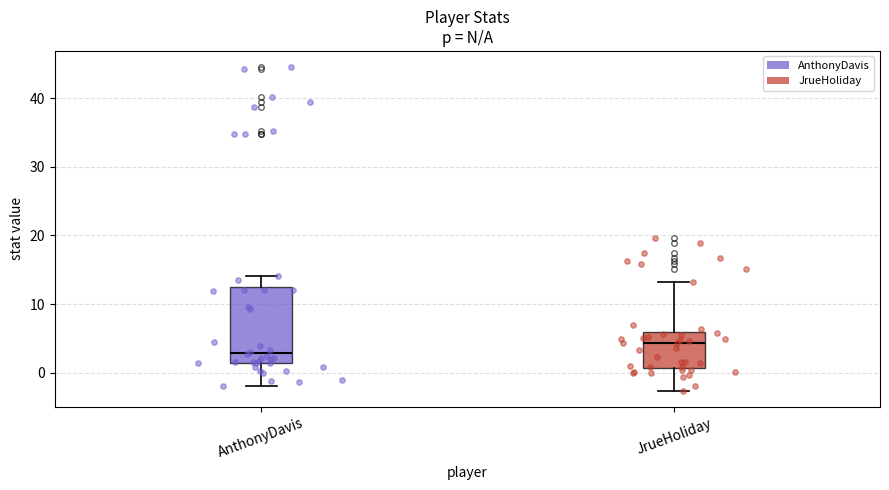

Where does the lower whisker of the box for JrueHoliday end on the y-axis? The values are not printed on the chart, so give them approximately, as read against the axis.

-3